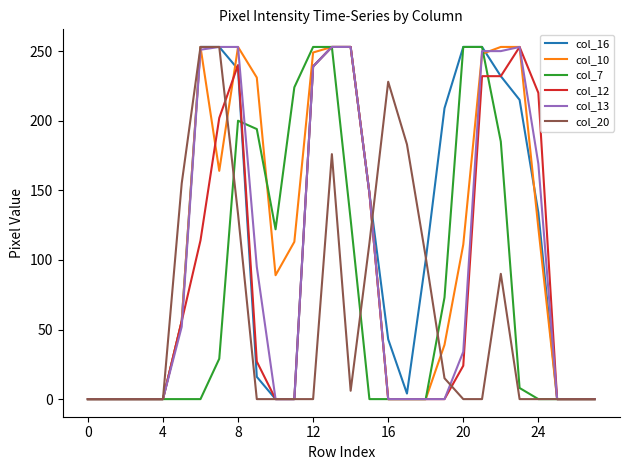

What is the difference between the second highest and minimum values in the col_20 series?

253